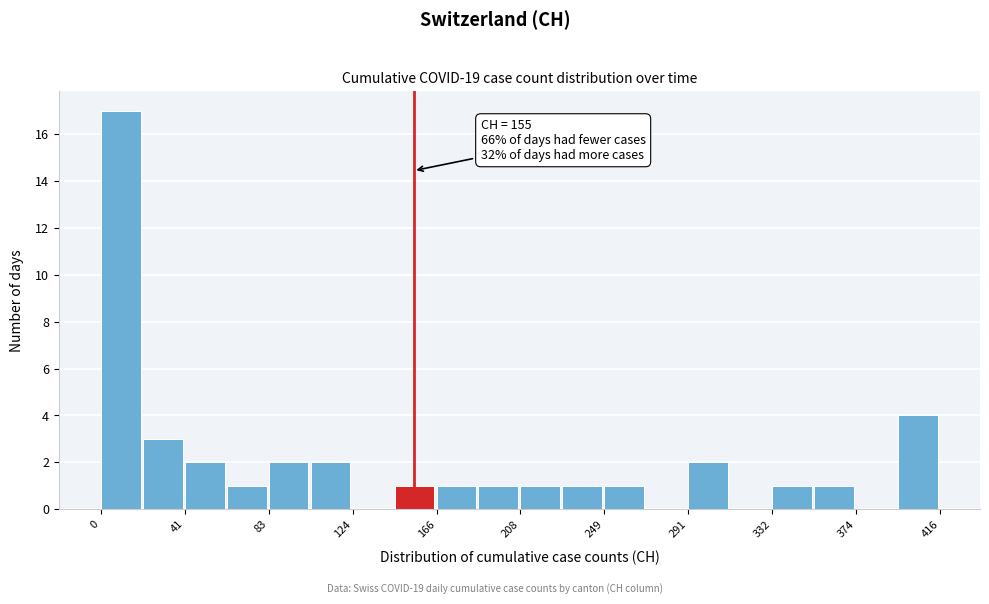

Which range on the x-axis has the tallest bar?

0 to 20